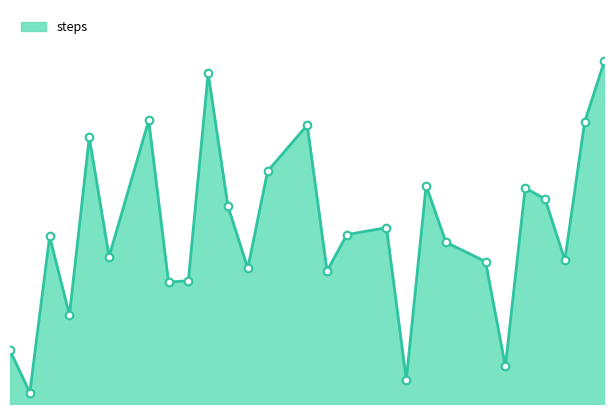

How many lines are shown in the chart?

1